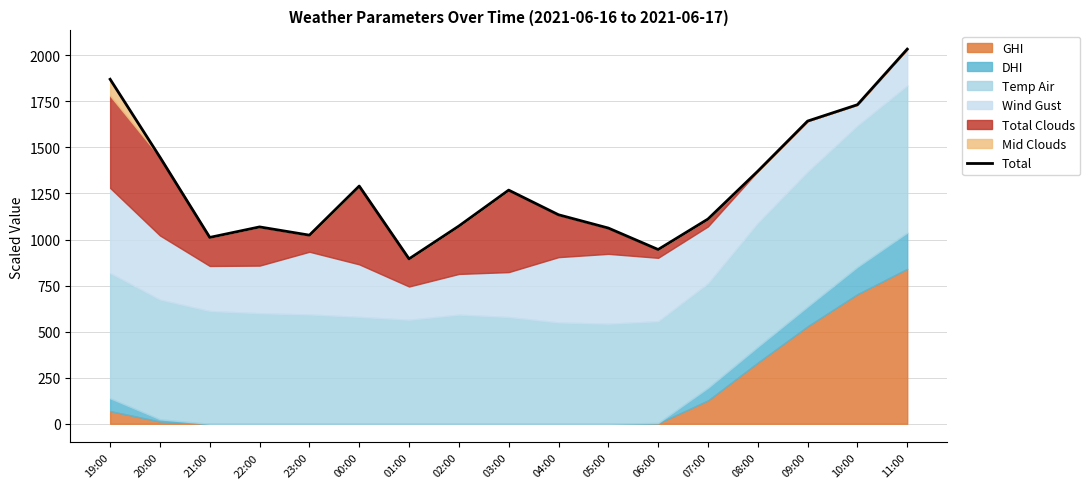

Reading right to left, transcribe all the data shown in this chart.

11:00=2033.5	10:00=1731.7	09:00=1642.9	08:00=1370.9	07:00=1111.2	06:00=945.8	05:00=1062.3	04:00=1134.4	03:00=1268.2	02:00=1073.3	01:00=895.0	00:00=1290.2	23:00=1023.7	22:00=1068.5	21:00=1011.5	20:00=1447.0	19:00=1869.9